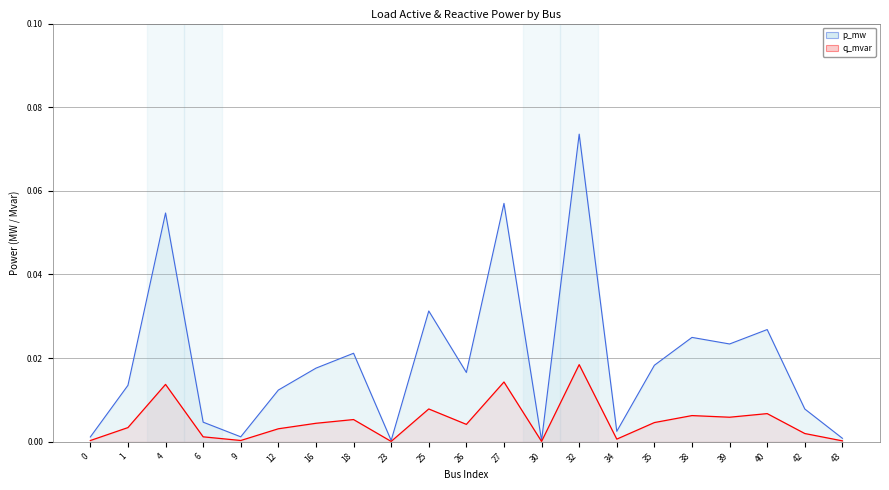

The q_mvar series shows 0.0 at 27. True or false?

False